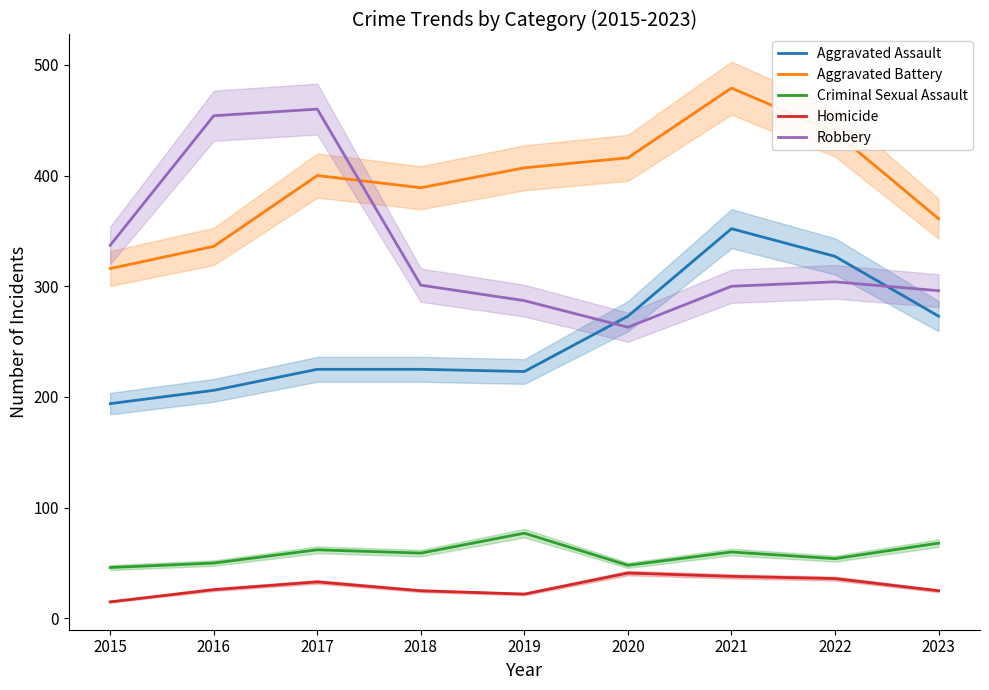

Where does the Aggravated Battery series first go above 400?

2019